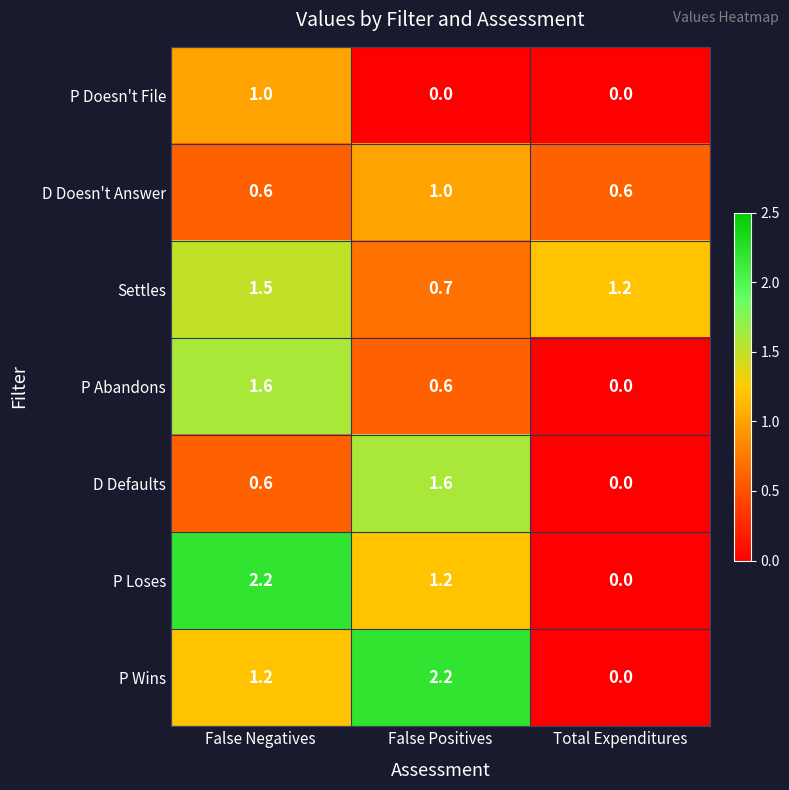

The value of P Loses at Total Expenditures is 1.1. True or false?

False